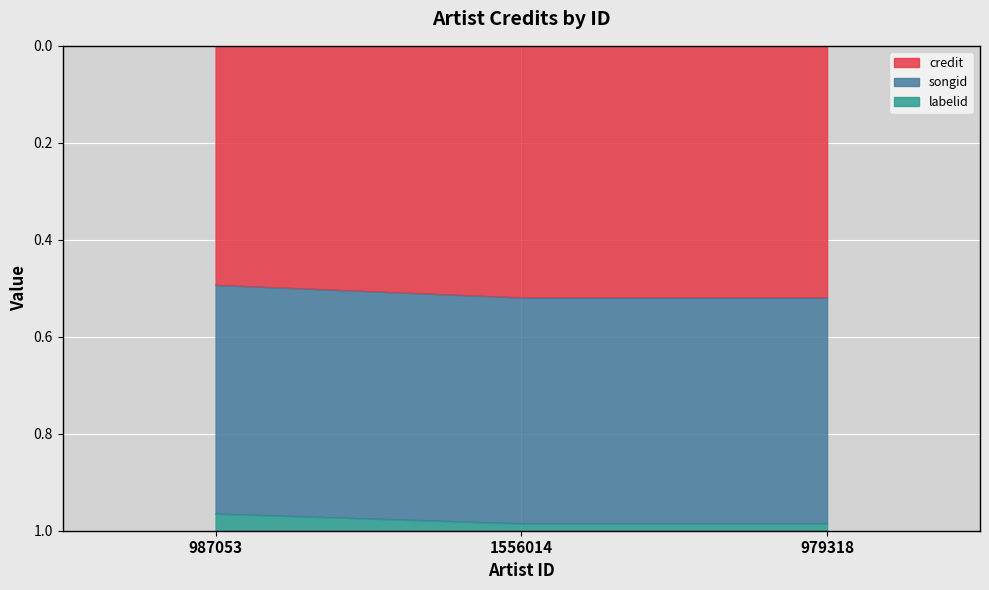

Is it true that credit equals 0.1 at 1556014?

False